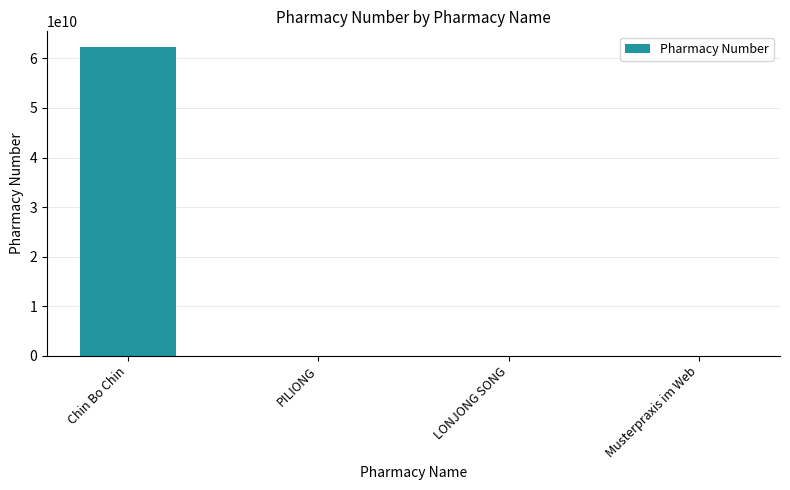

At which category does the chart reach its peak across all series?

Chin Bo Chin